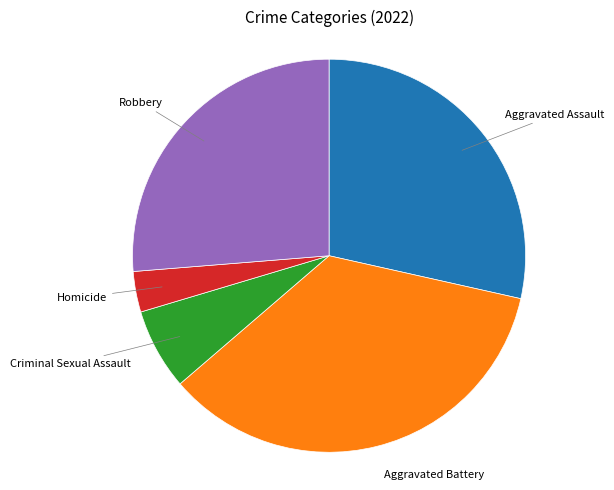

Does any single category account for the majority?

No